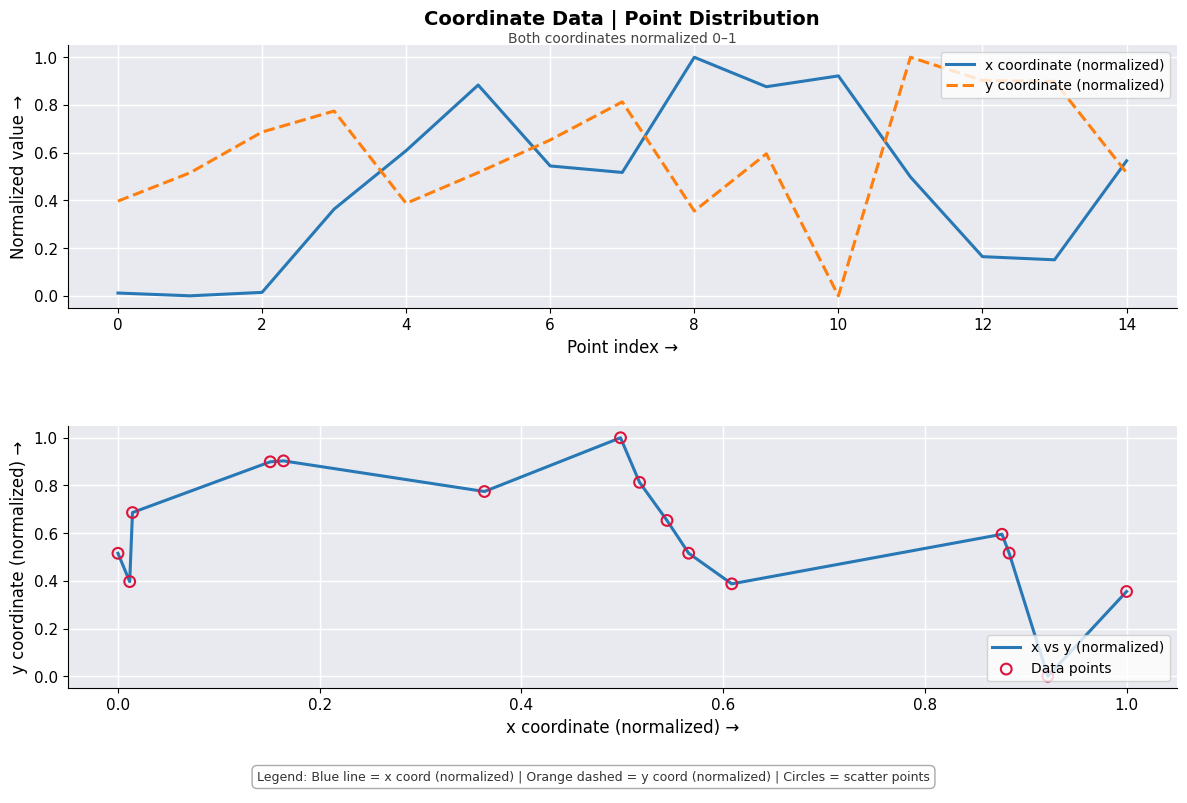

What are all the series names shown in the legend?

x coordinate (normalized), y coordinate (normalized), x vs y (normalized), Data points